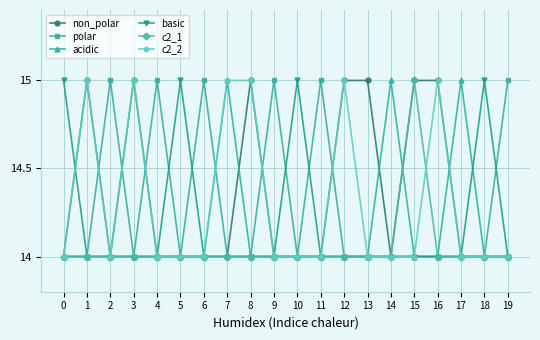

Is this an area chart (filled region under the line)?

No